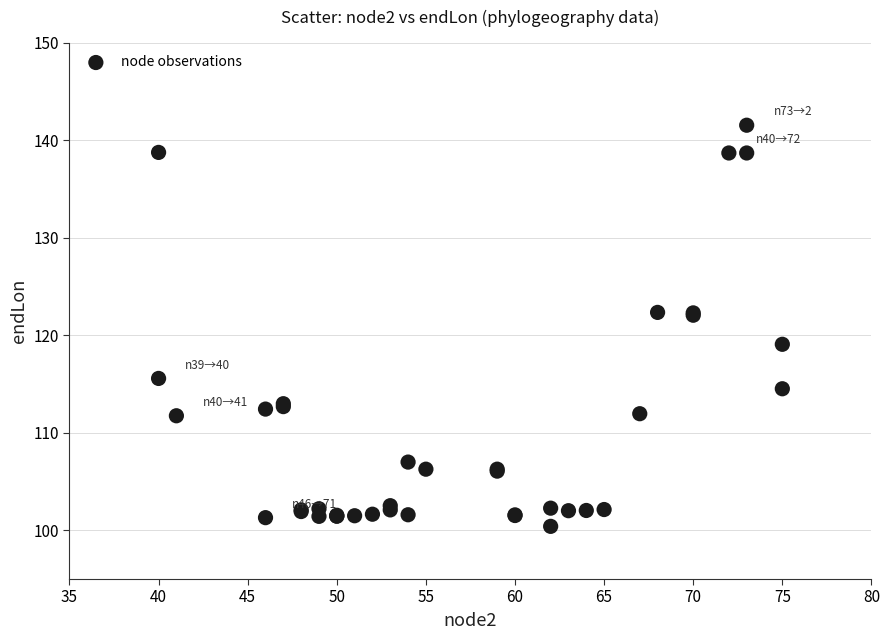

What Y value in the scatter plot is closest to 120?

119.1